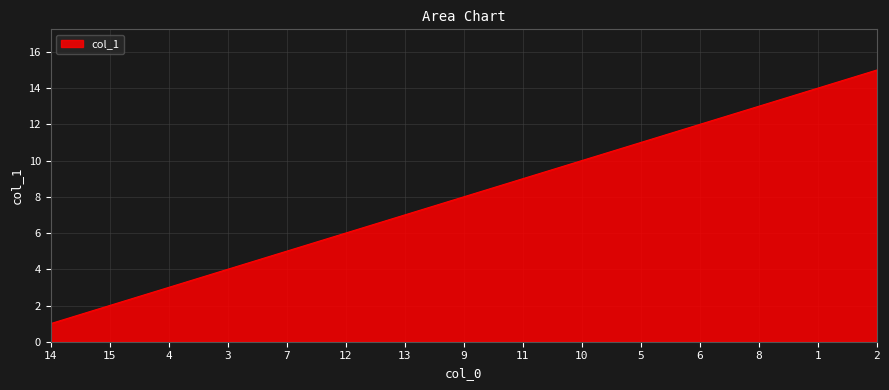

What is the change in value from 14 to 3?

+3